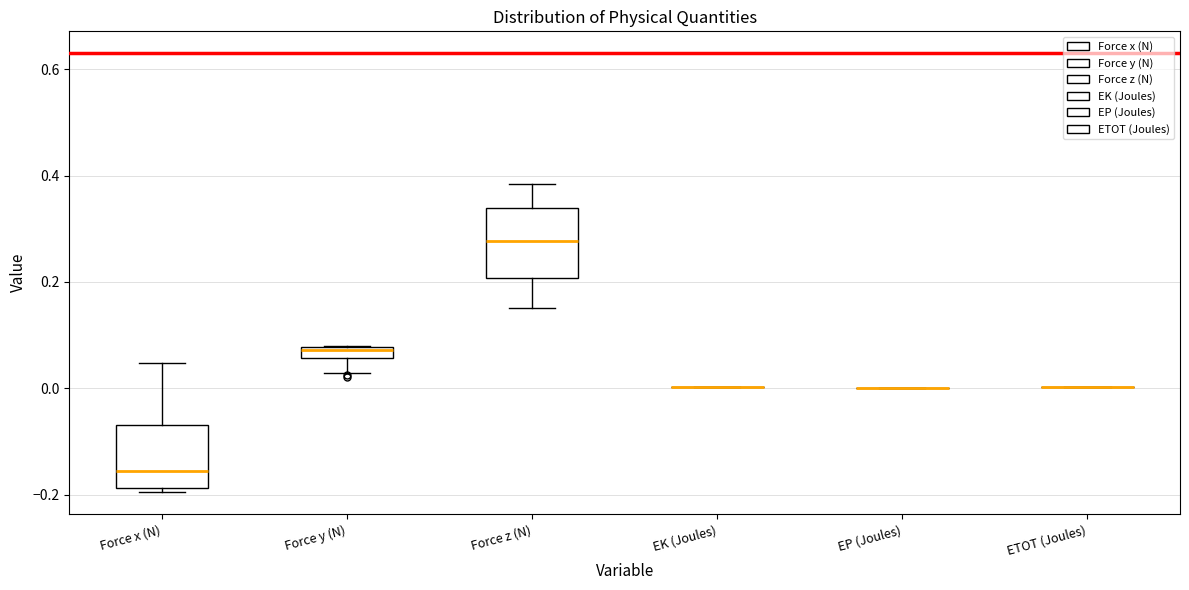

Where does the upper whisker of the box for Force x (N) end on the y-axis? The values are not printed on the chart, so give them approximately, as read against the axis.

0.04